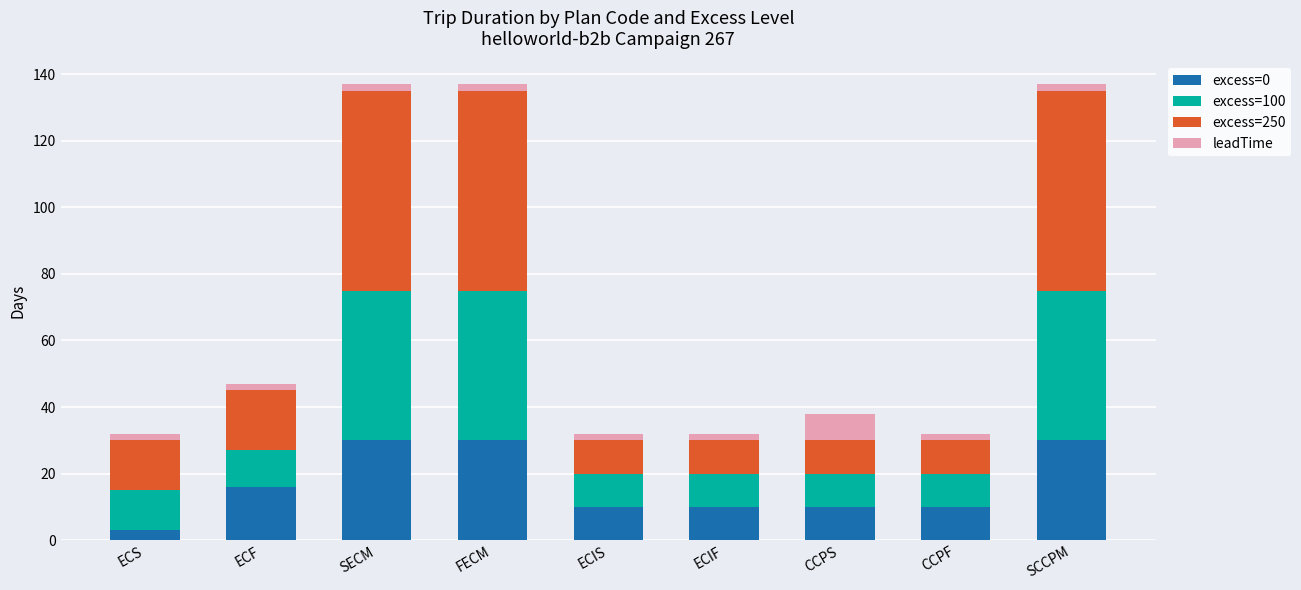

What is the difference between the second highest and second lowest values in the excess=0 series?

20